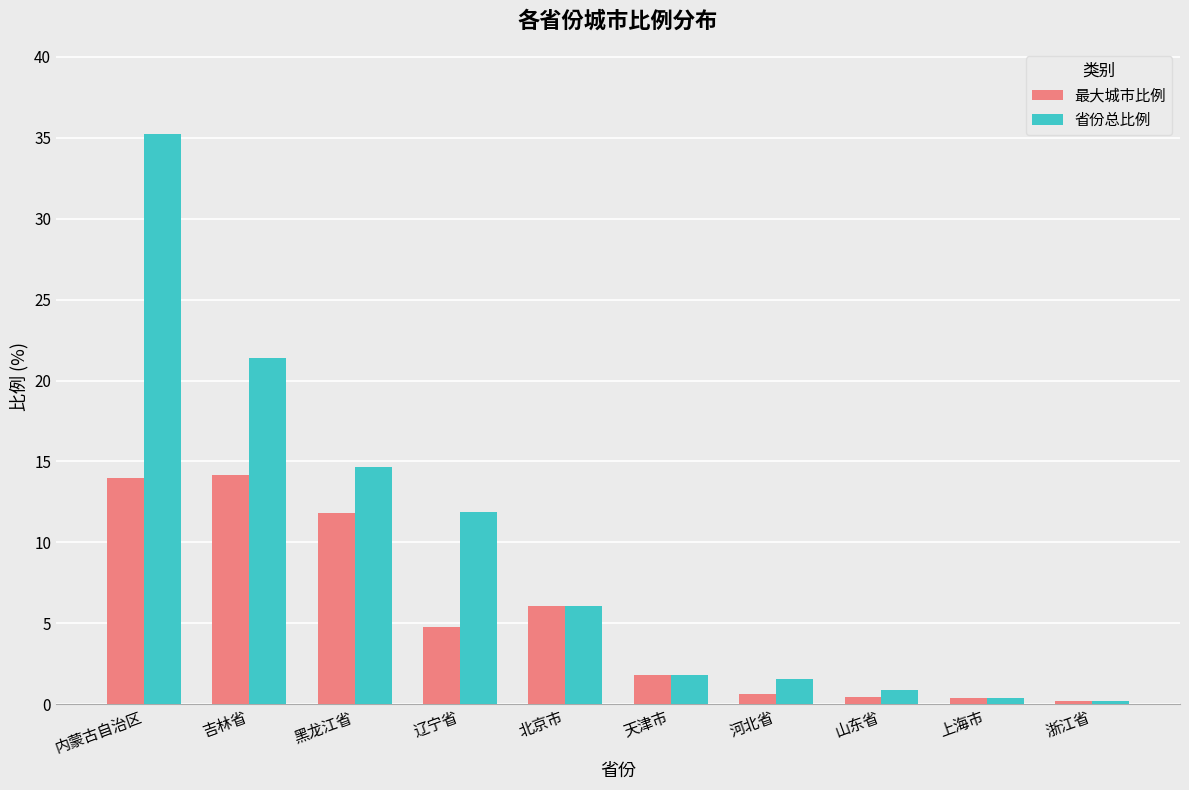

Count the number of categories in the chart.

10